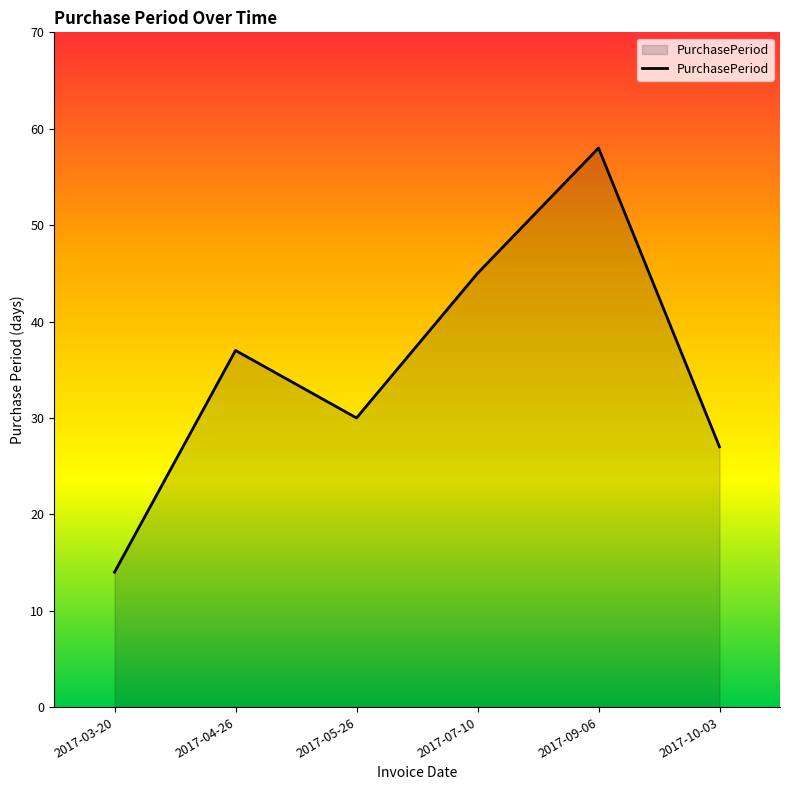

Rank the categories by value from lowest to highest.

2017-03-20, 2017-10-03, 2017-05-26, 2017-04-26, 2017-07-10, 2017-09-06